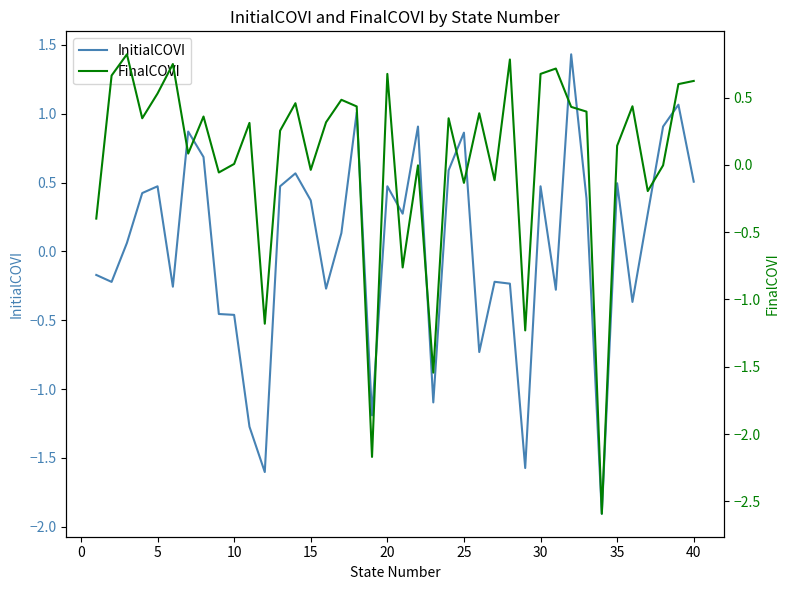

Rank the series by their maximum value, from highest to lowest.

InitialCOVI, FinalCOVI